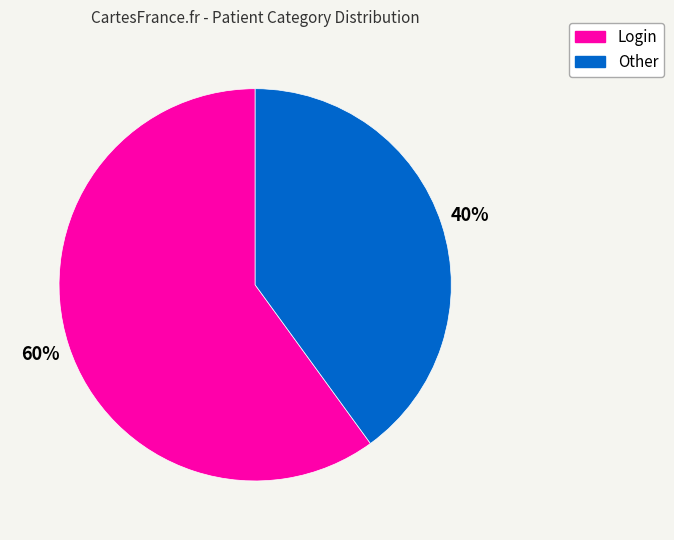

To the nearest percent, what percentage of the pie is Login?

60%